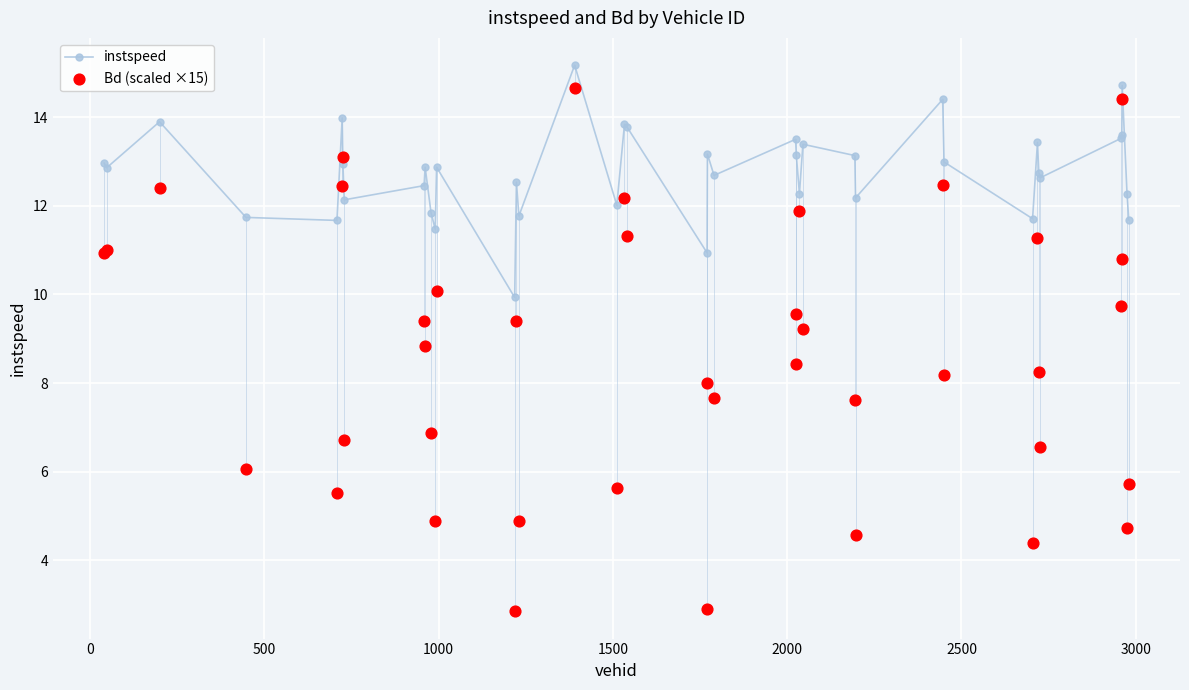

True or false: instspeed has more than 1 points higher than both neighbors.

True